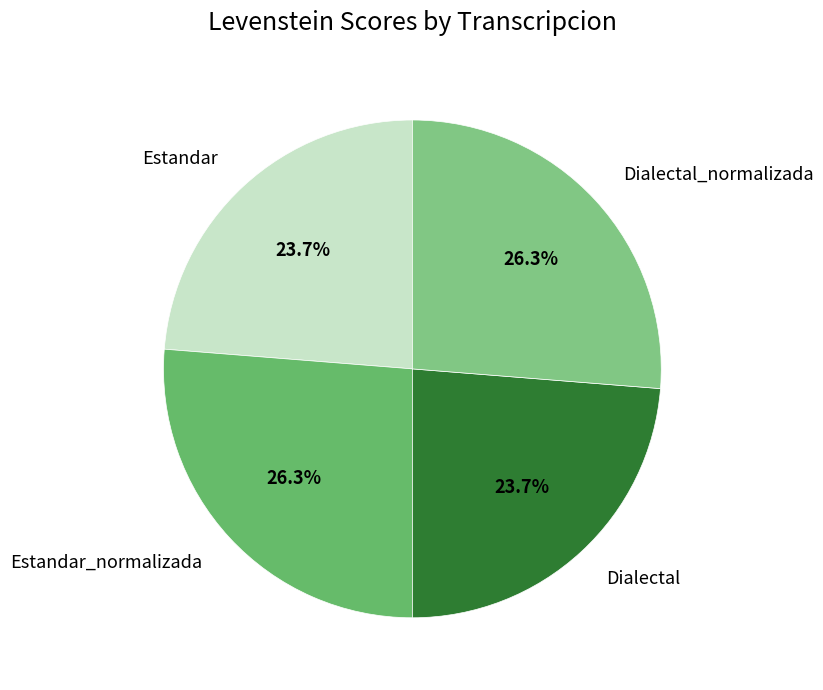

True or false: Estandar accounts for 36% of the total.

False